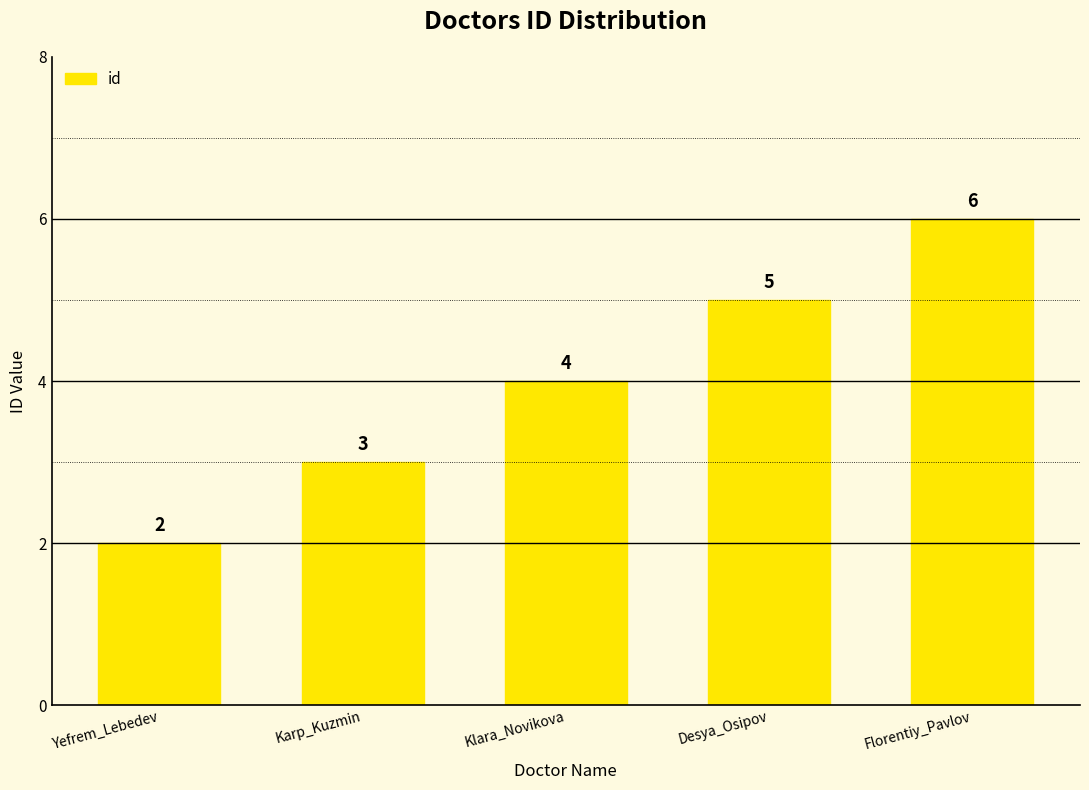

Reading left to right, transcribe all the data shown in this chart.

Yefrem_Lebedev=2	Karp_Kuzmin=3	Klara_Novikova=4	Desya_Osipov=5	Florentiy_Pavlov=6